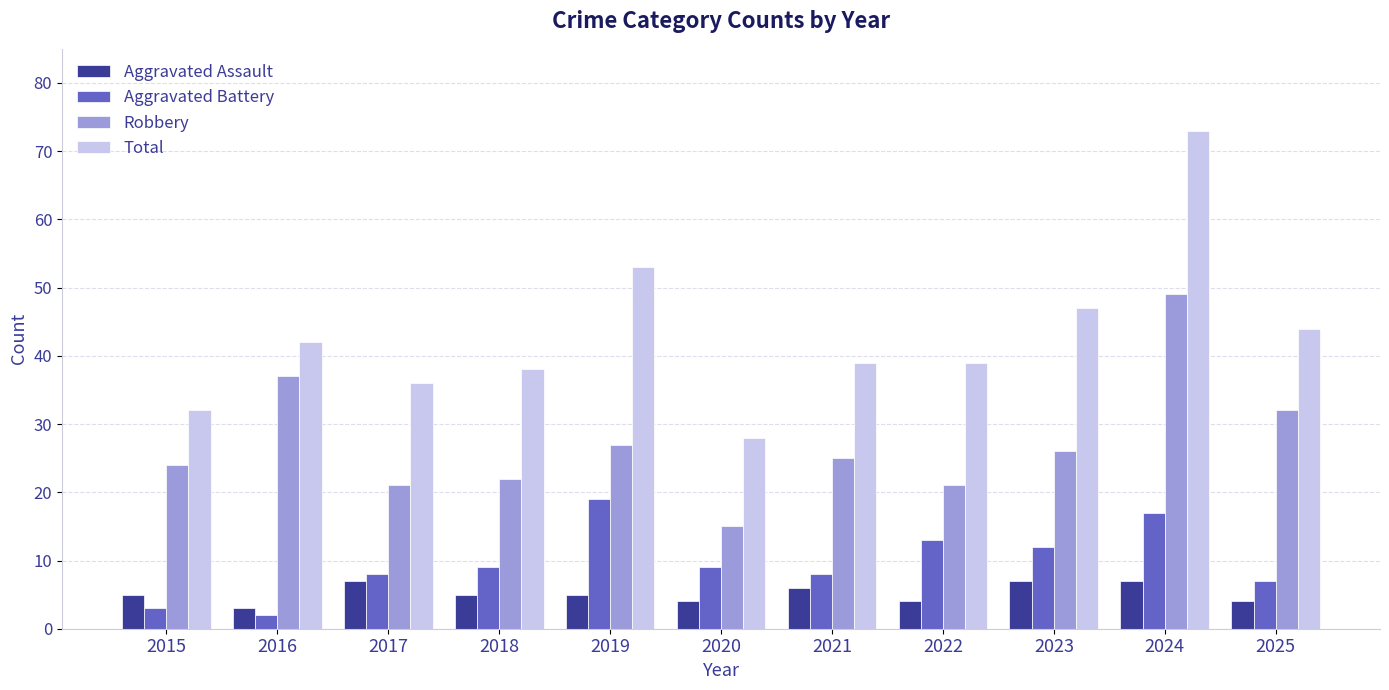

Which series has the largest range (max minus min)?

Total